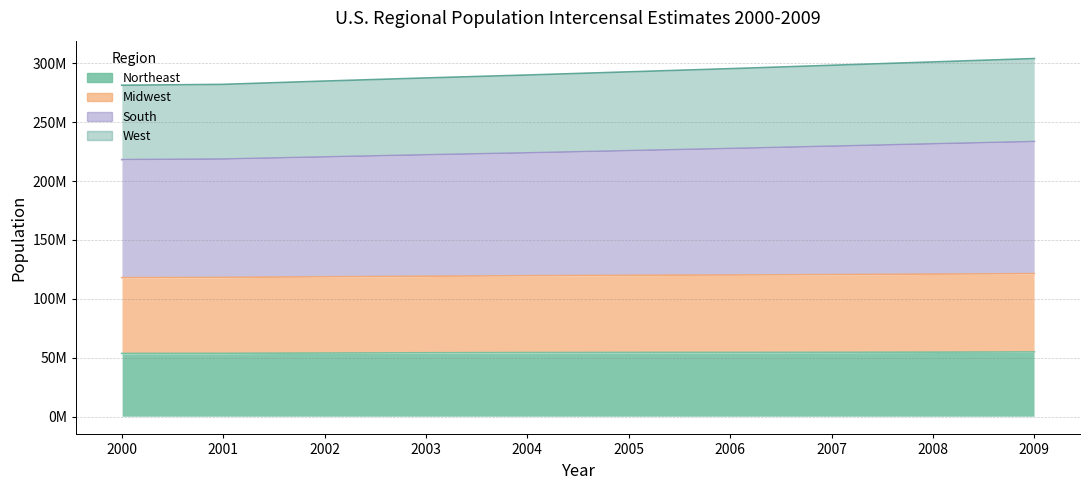

At how many categories does at least one series exceed 88418773?

10